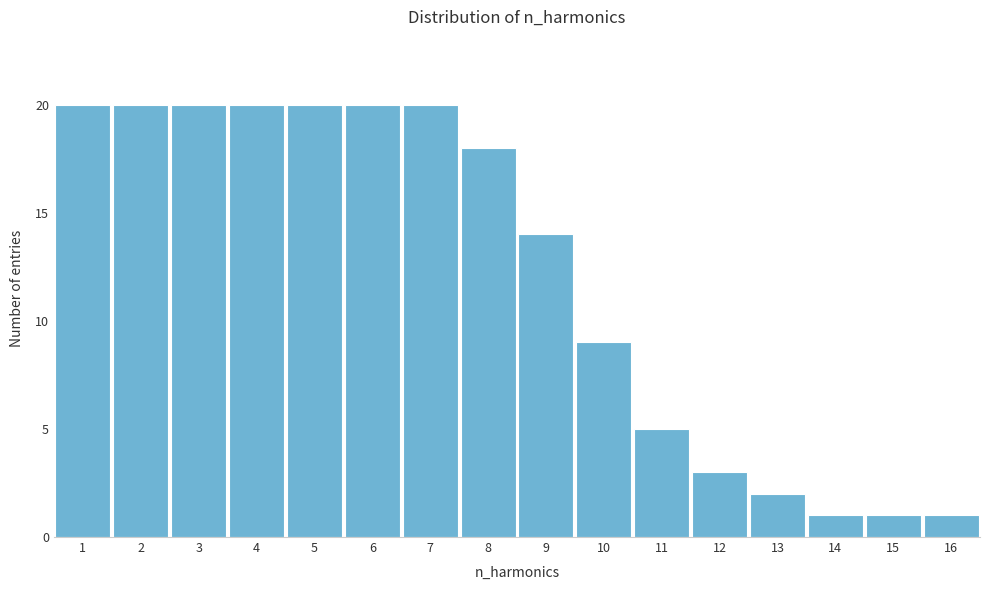

Reading left to right, extract all data points from this chart.

1=20	2=20	3=20	4=20	5=20	6=20	7=20	8=18	9=14	10=9	11=5	12=3	13=2	14=1	15=1	16=1